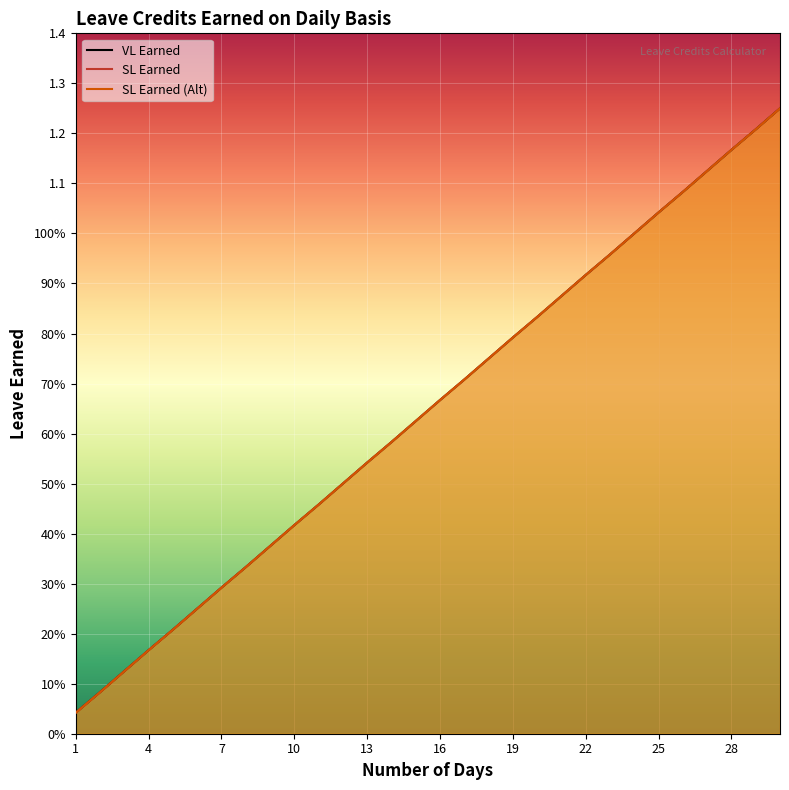

At how many categories does at least one series exceed 0?

30